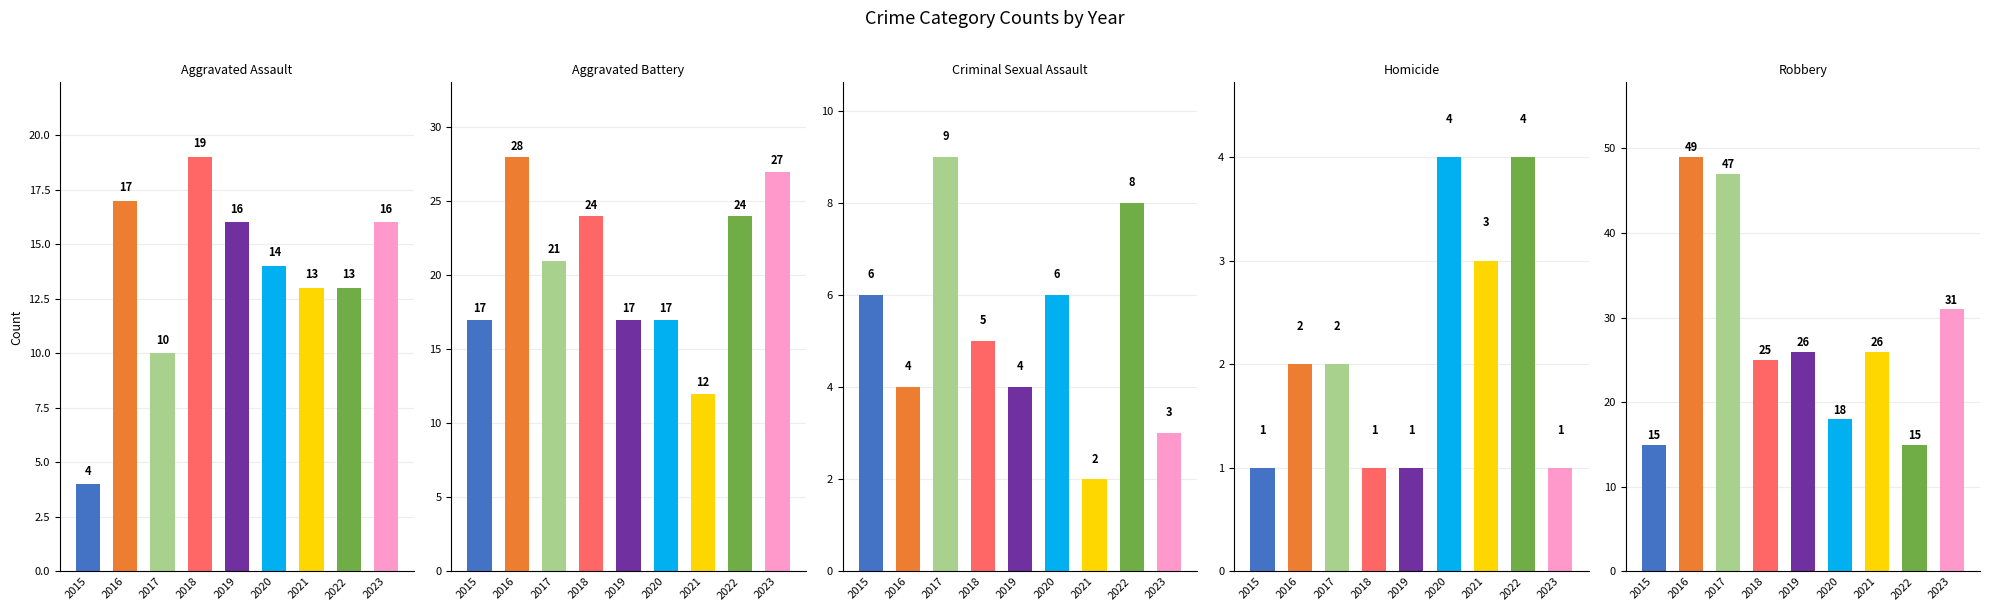

List the series in order of their peak value, lowest first.

Homicide, Criminal Sexual Assault, Aggravated Assault, Aggravated Battery, Robbery